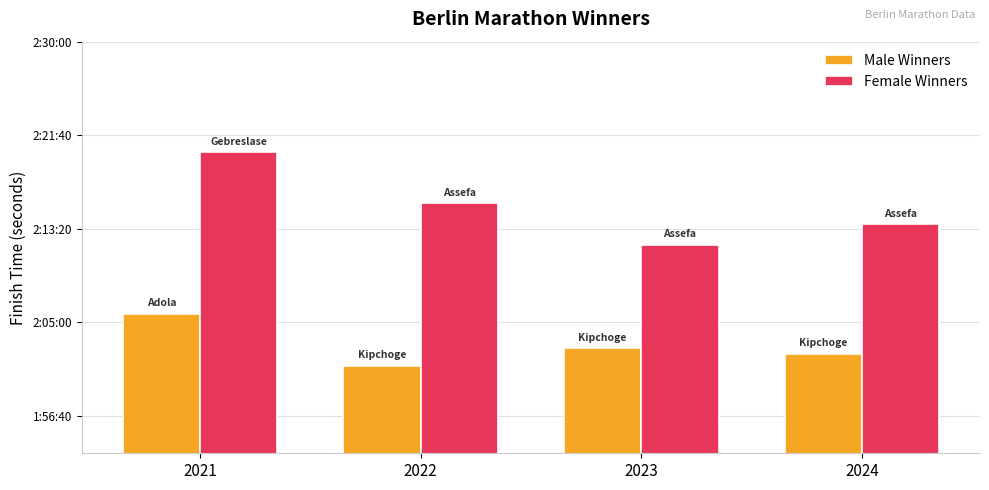

What are all the series names shown in the legend?

Male Winners, Female Winners